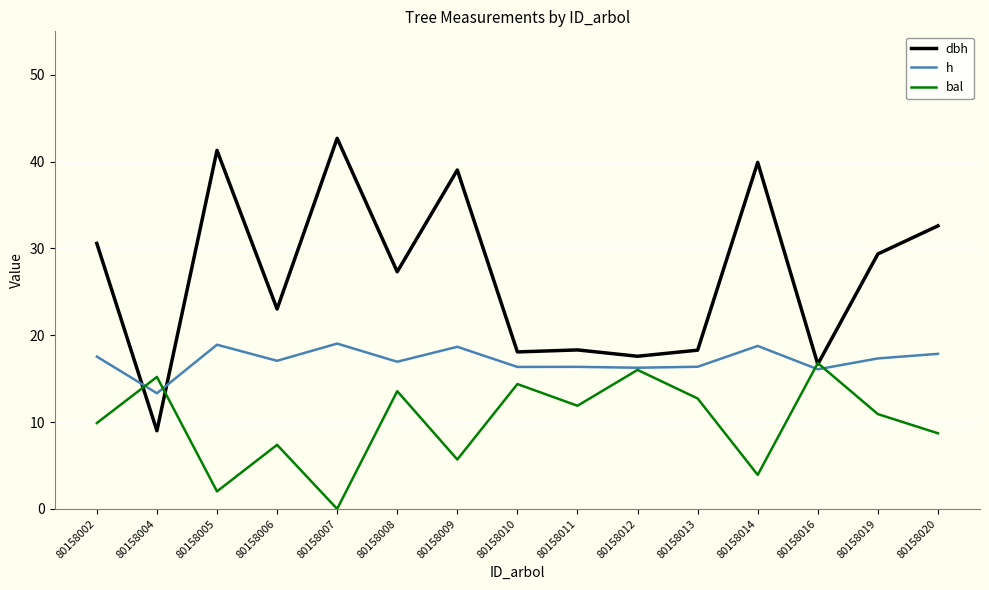

Which series has the largest total across all categories?

dbh